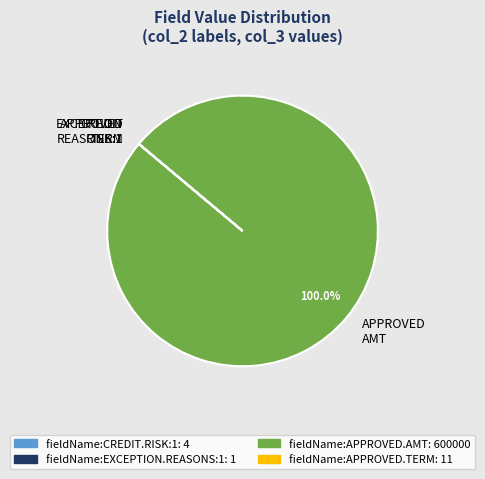

What is the majority slice?

APPROVED AMT